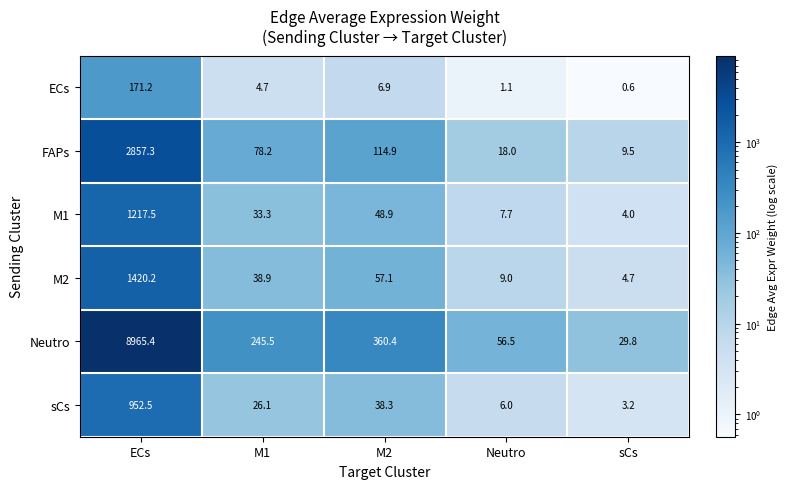

List the series in order of their peak value, lowest first.

ECs, sCs, M1, M2, FAPs, Neutro